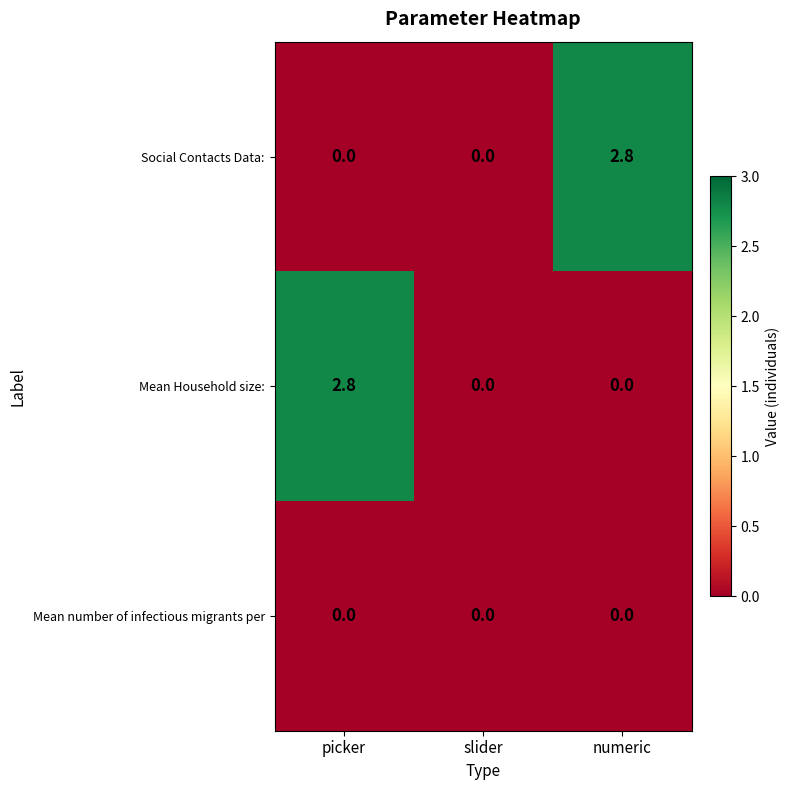

Is it true that Social Contacts Data: equals 2.8 at numeric?

True